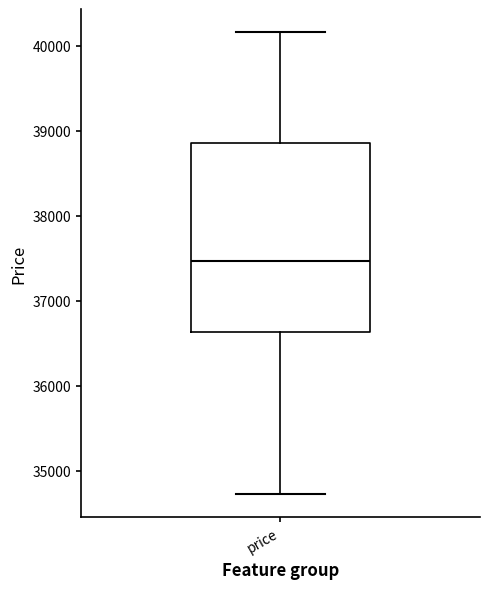

Read this box plot against the y-axis: the position of the median line, the range covered by the box, and the ends of both whiskers. The values are not printed on the chart, so give them approximately, as read against the axis.

median 37500, box 36600 to 38800, whiskers 34700 to 40200